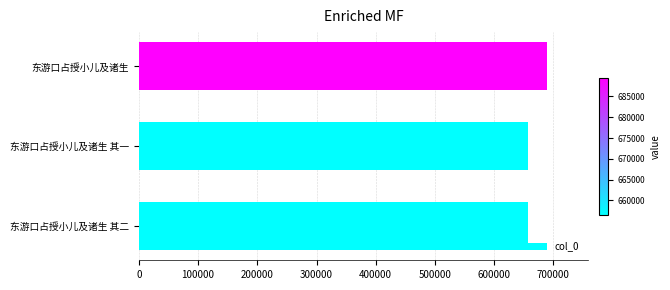

What is the sum of all values?

2002669